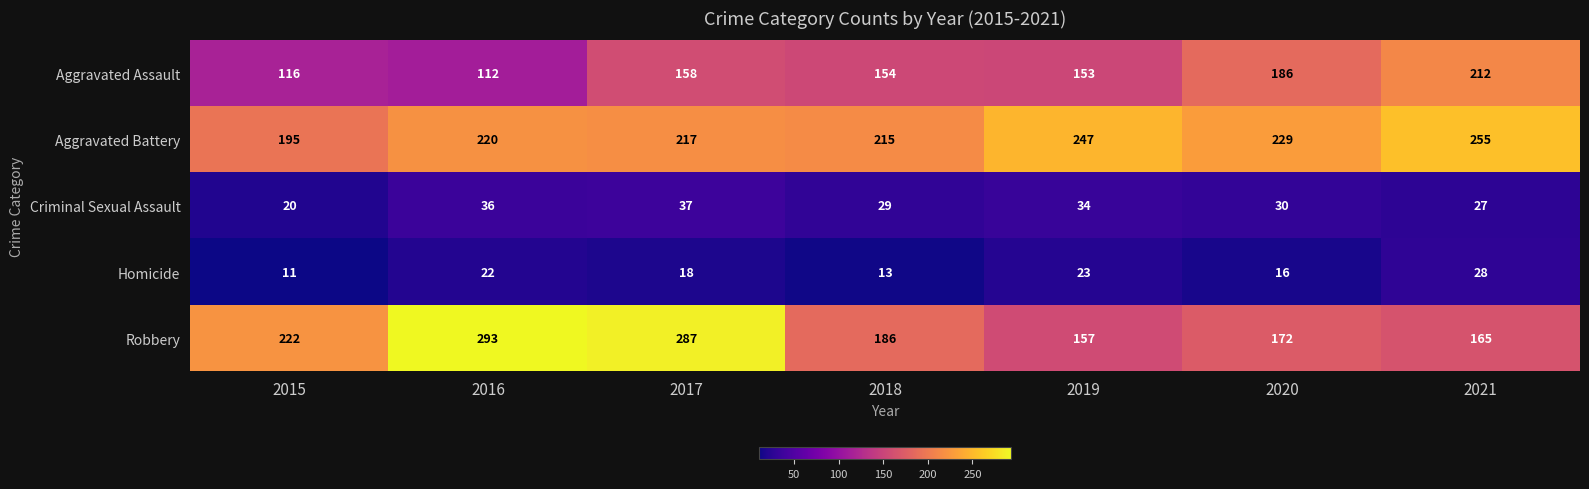

At which category is the sum across all series the highest?

2017